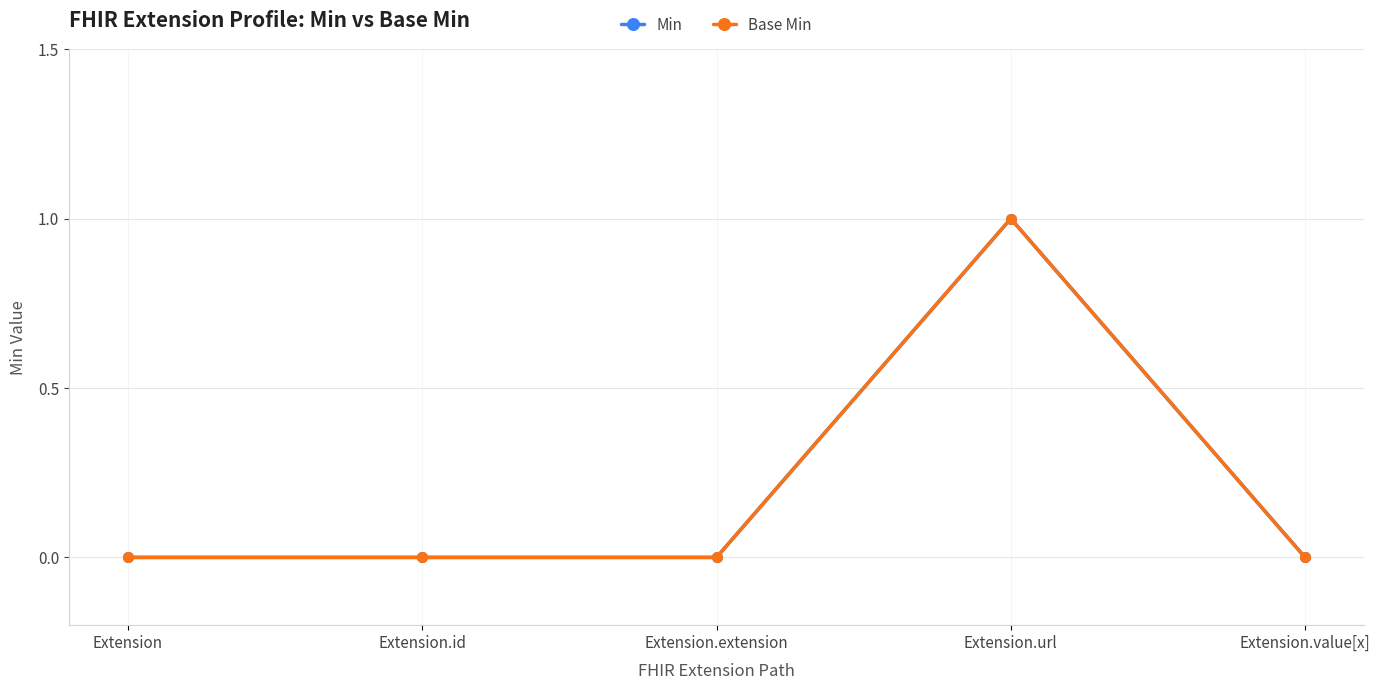

Does the chart have visible grid lines?

Yes